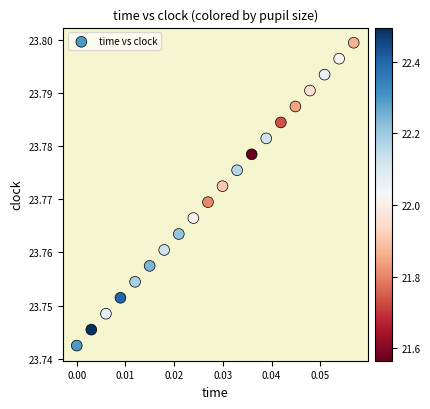

How many data points are displayed?

20